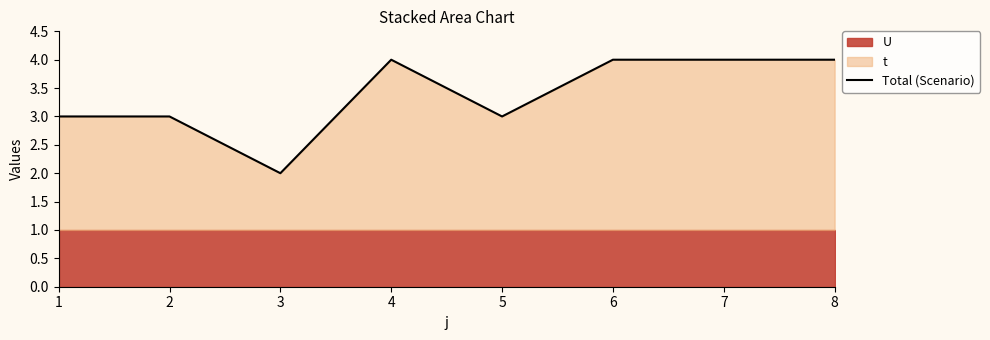

What is the value of the 3rd point from the left?

2